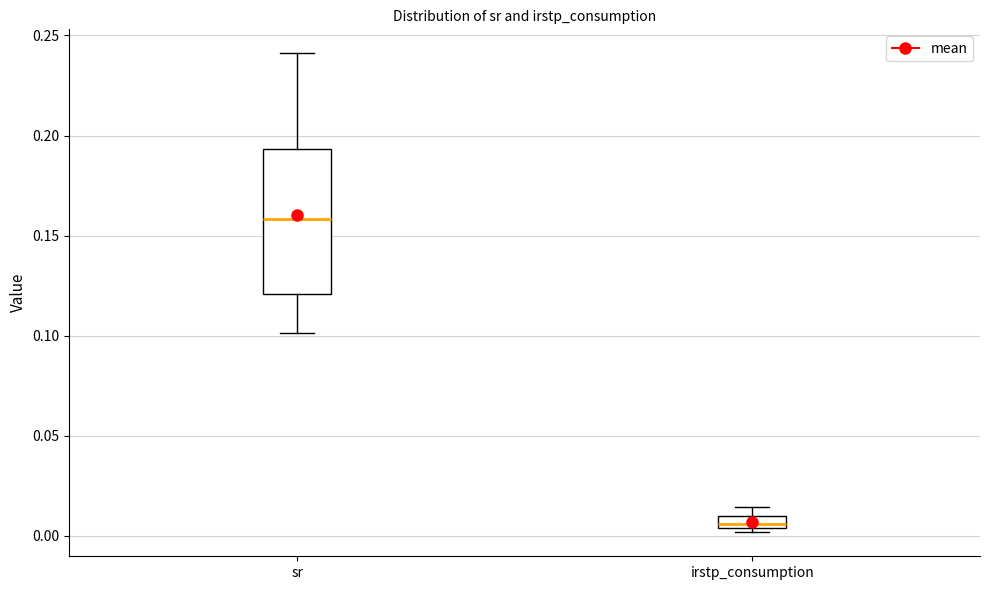

Where is the lower edge of the box for irstp_consumption on the y-axis? The values are not printed on the chart, so give them approximately, as read against the axis.

0.005